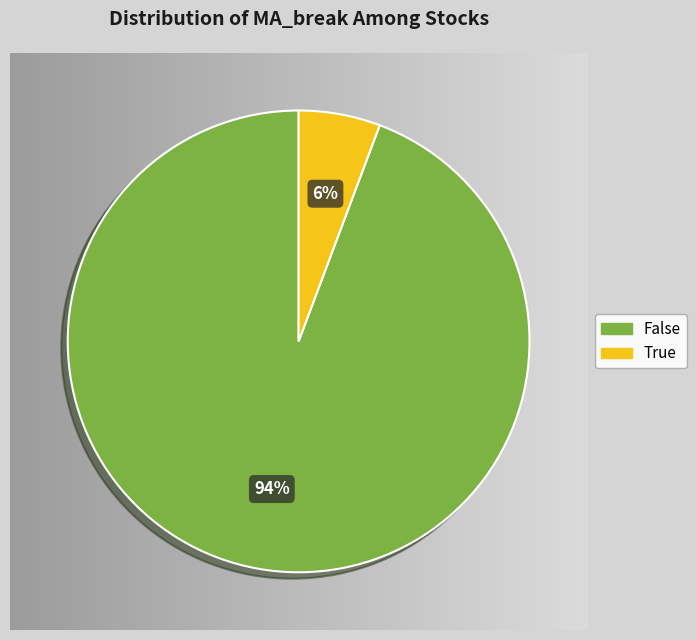

True or false: True accounts for 6% of the total.

True